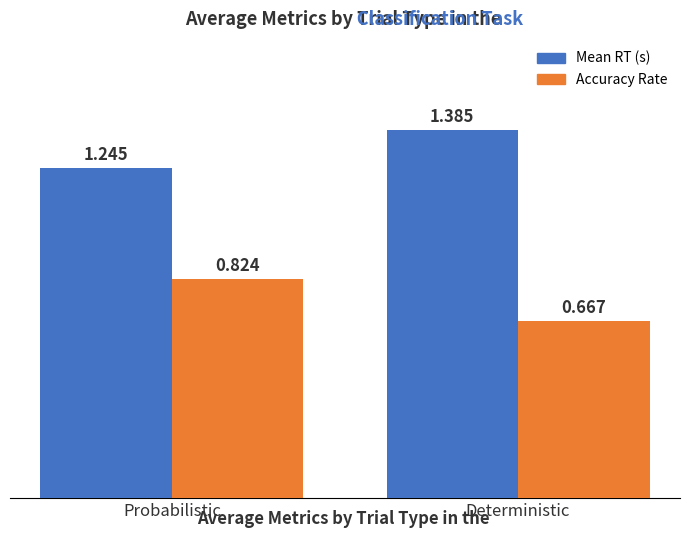

Are the bars horizontal?

No